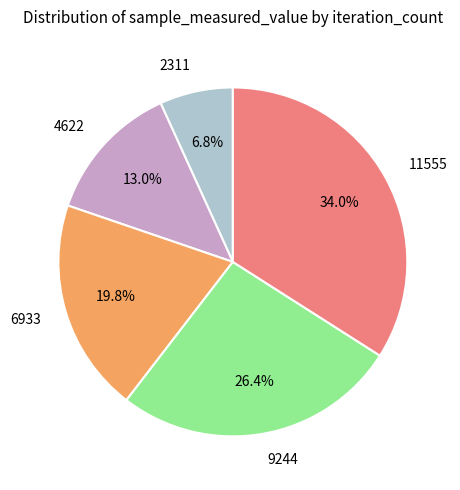

Rank the categories by value from highest to lowest.

11555, 9244, 6933, 4622, 2311